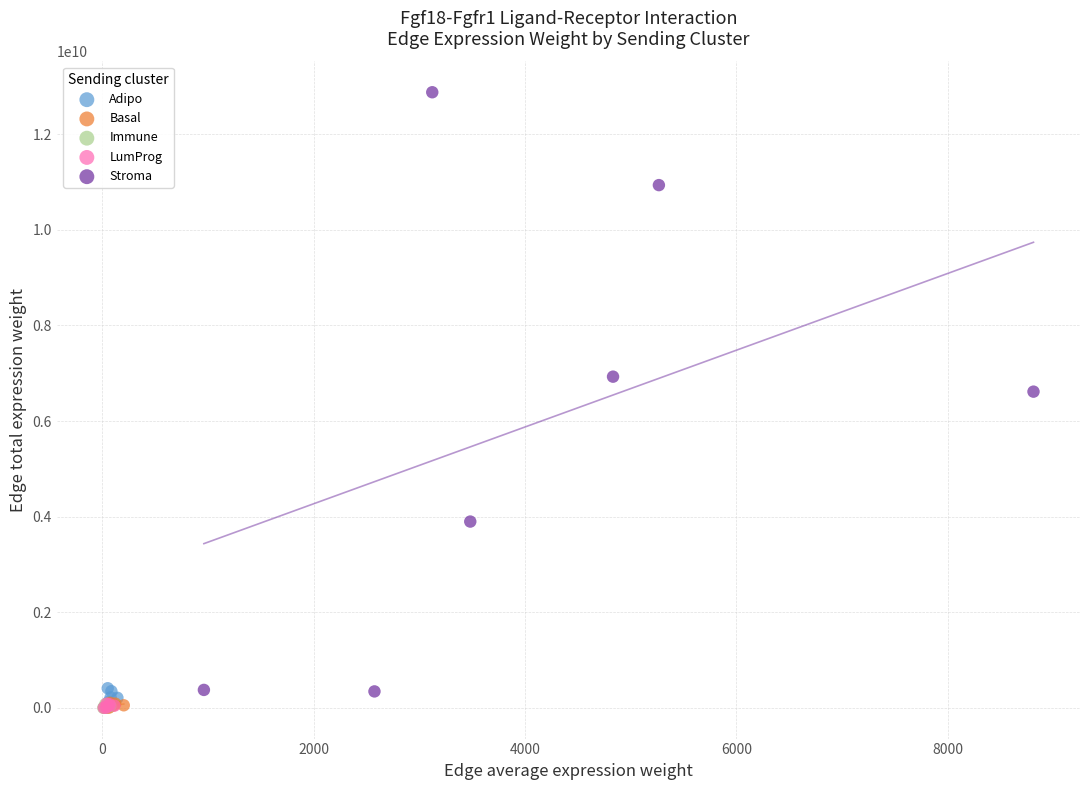

Which series has the widest spread of Y values?

Stroma